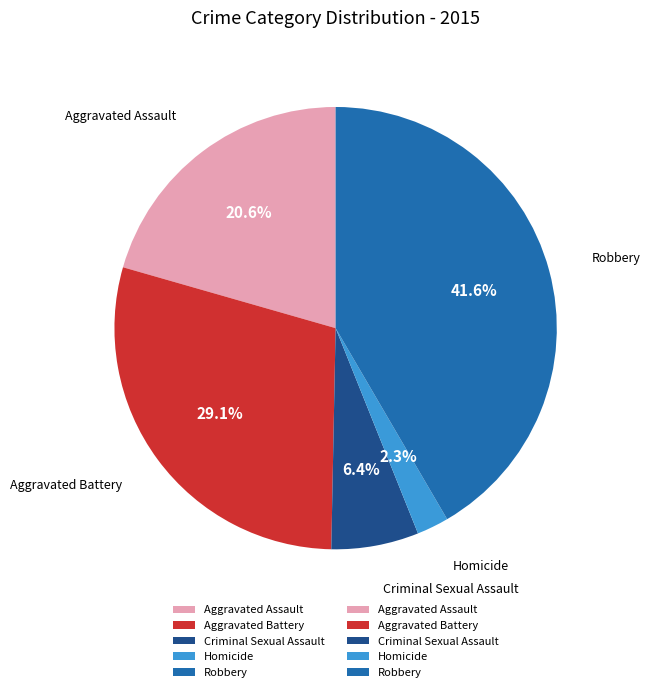

Is there a majority slice in this chart?

No